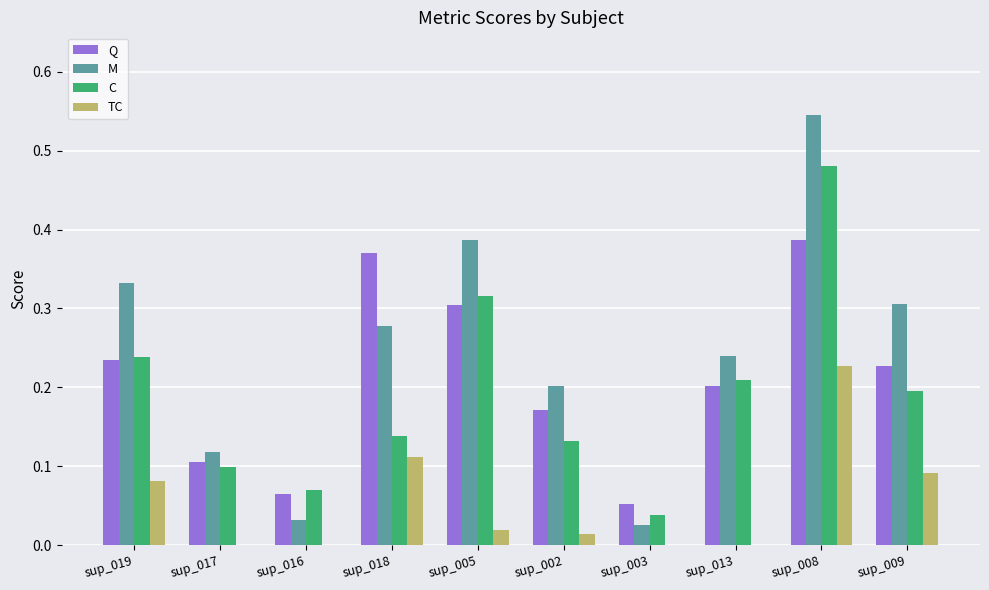

Which series changed the most between sup_016 and sup_018?

Q